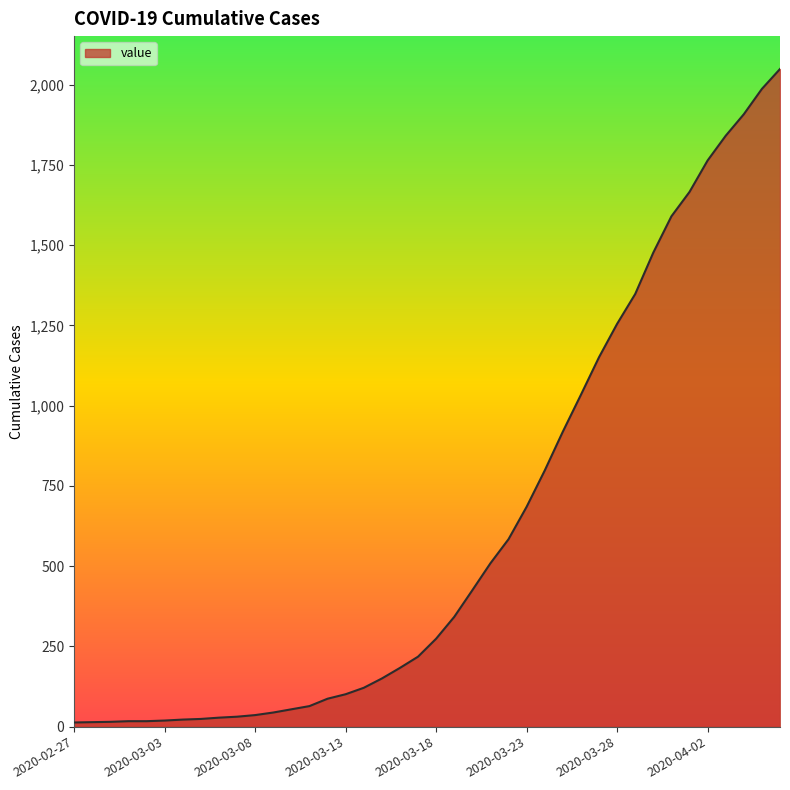

What is the greatest value displayed?

2049